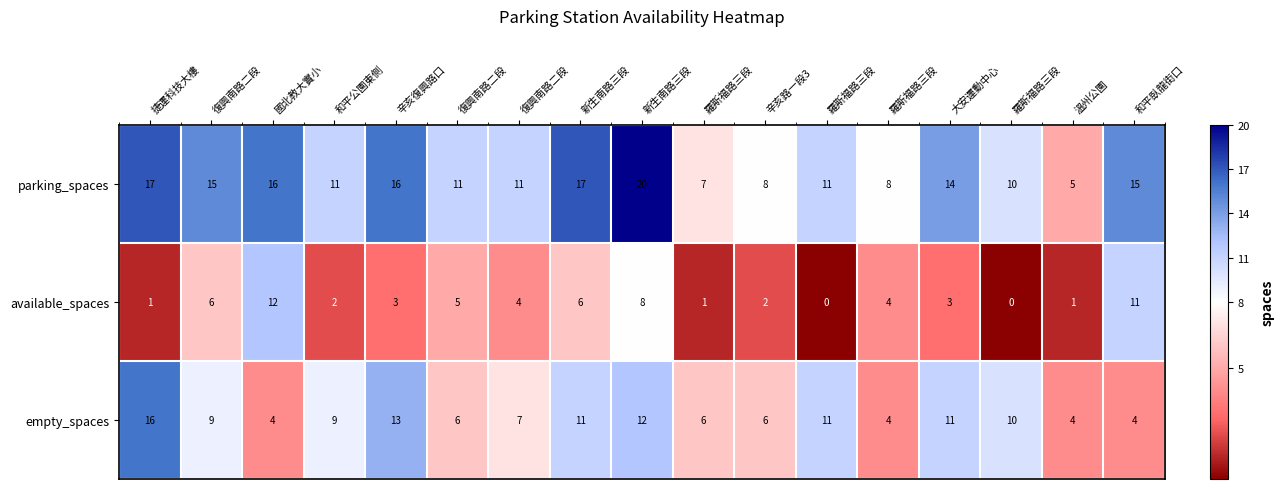

At which category is the sum across all series the highest?

新生南路三段